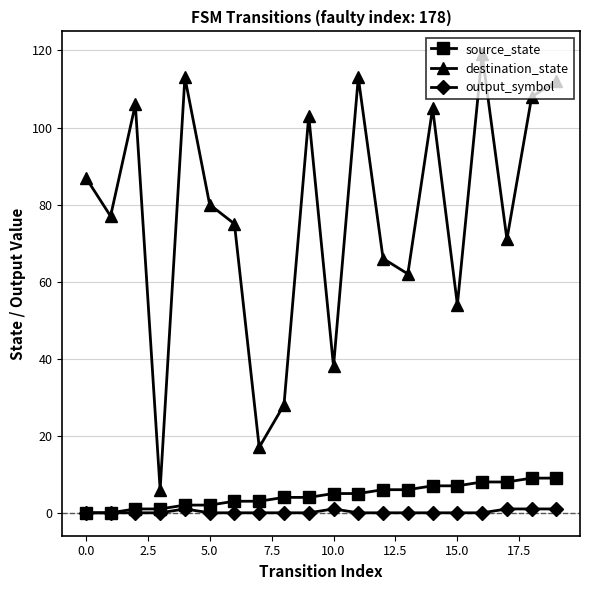

Reading left to right, what are all the values shown in this chart?

source_state: 0	0	1	1	2	2	3	3	4	4	5	5	6	6	7	7	8	8	9	9
destination_state: 87	77	106	6	113	80	75	17	28	103	38	113	66	62	105	54	119	71	108	112
output_symbol: 0	0	0	0	1	0	0	0	0	0	1	0	0	0	0	0	0	1	1	1